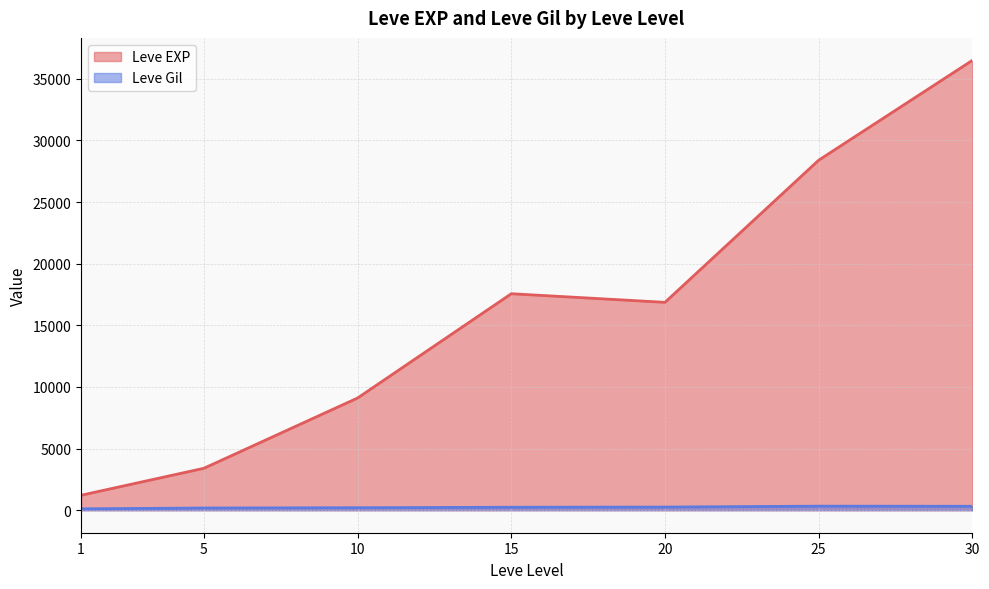

How many lines are shown in the chart?

2